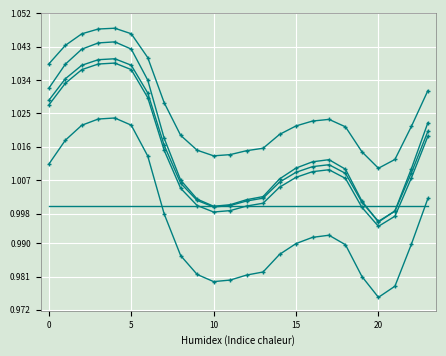

Is it true that col_4 equals 1.0 at 5?

True